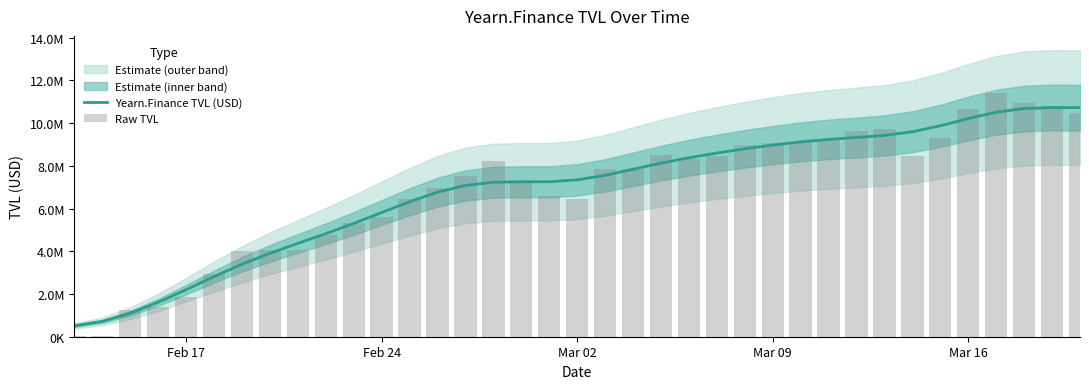

Does the chart contain any negative values?

No